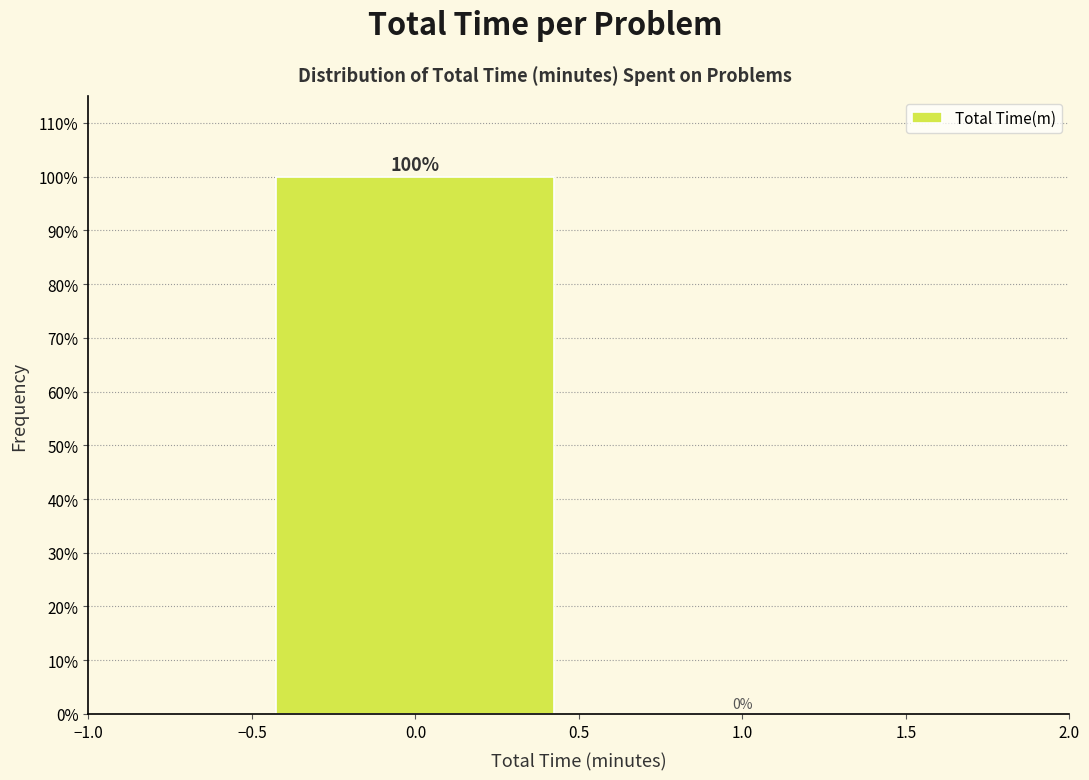

Reading left to right, transcribe this chart: for each bar, give the range it covers on the x-axis and its height.

-0.5 to 0.5: 100
0.5 to 1.5: 0